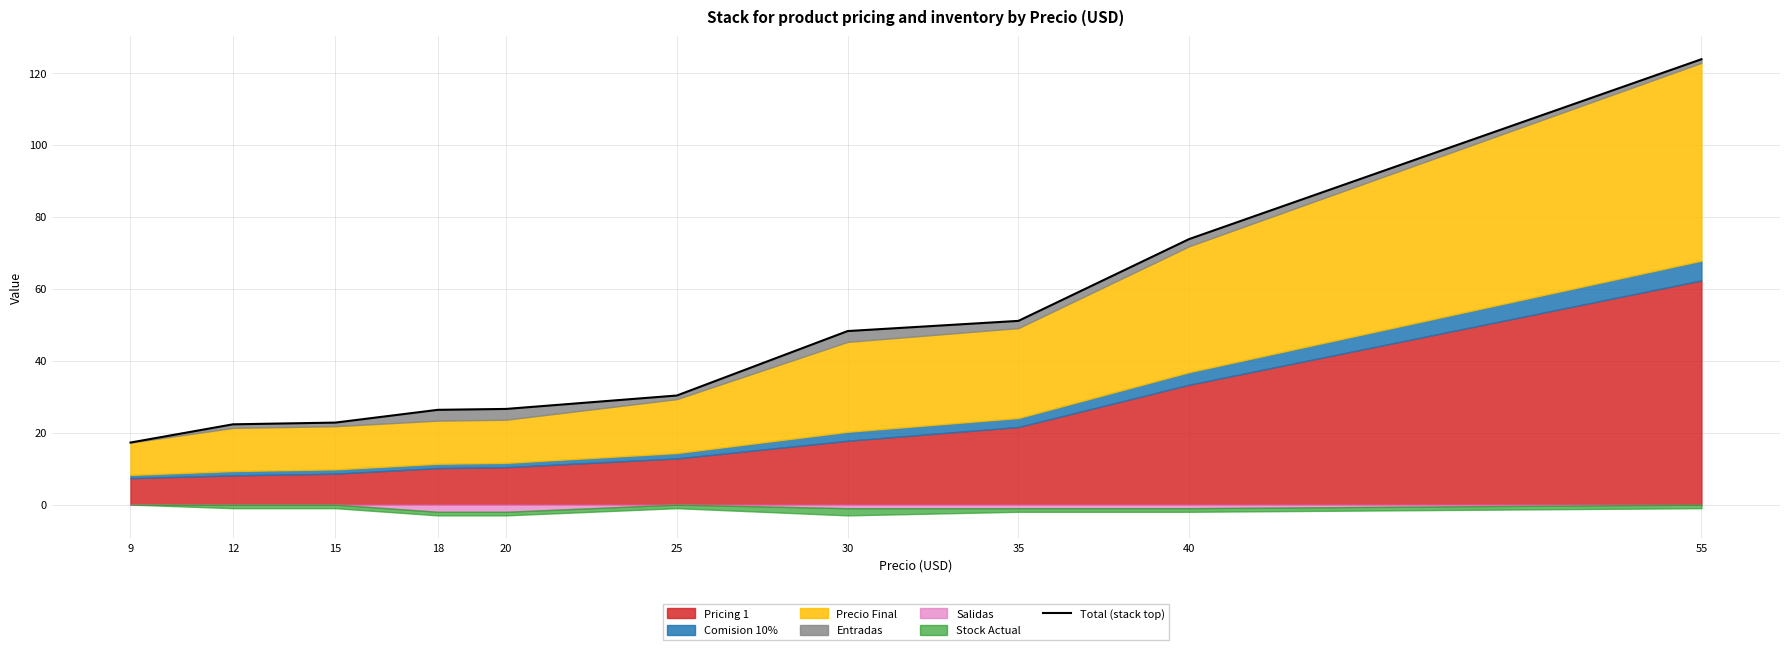

At which category does the chart reach its peak across all series?

55